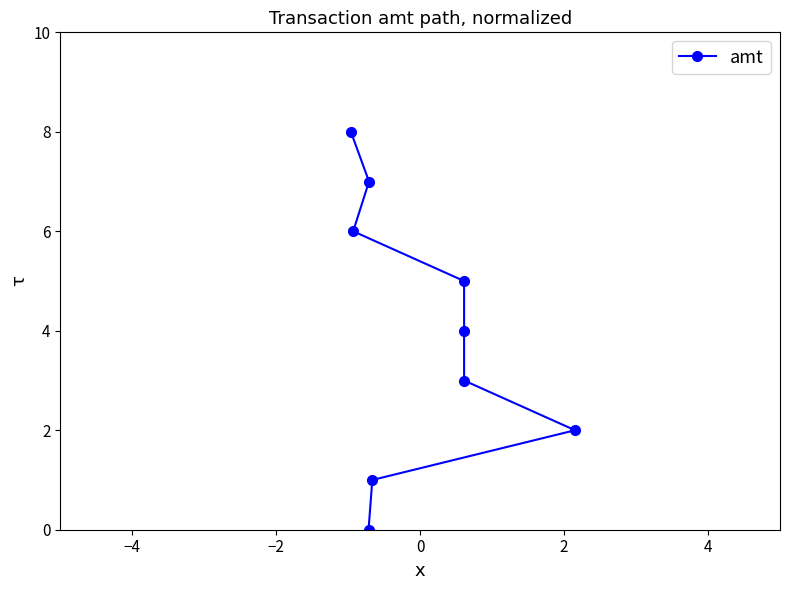

At which label is the value closest to 4?

2